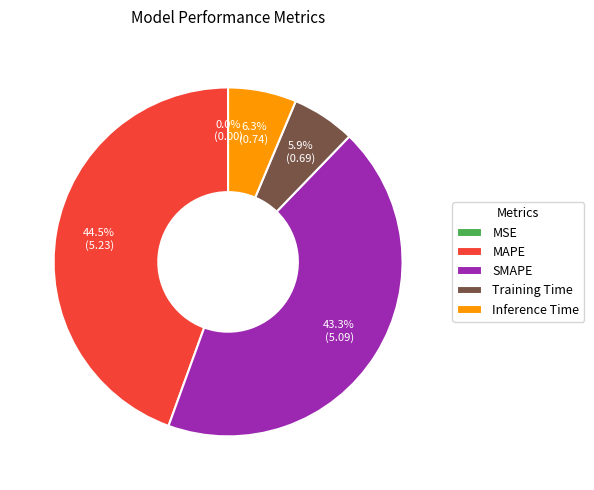

To the nearest percent, what is the average slice percentage?

20%